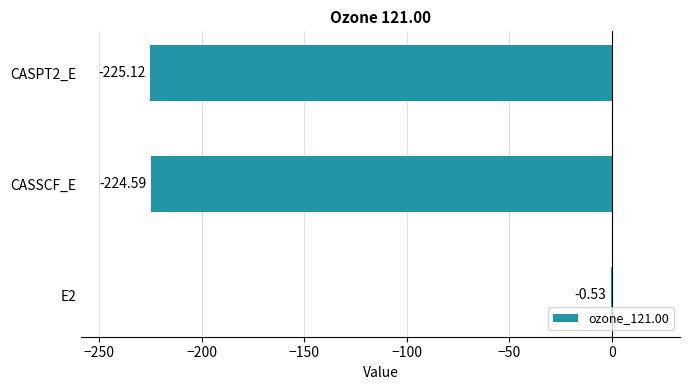

What is the change in value from E2 to CASPT2_E?

-224.6